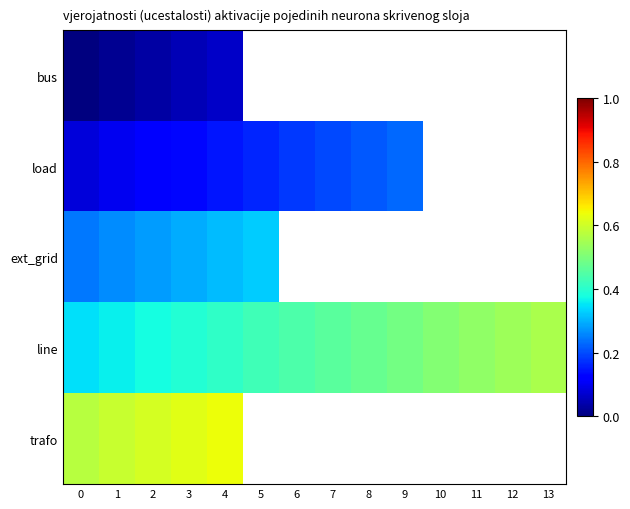

The load series shows 0.0 at 7. True or false?

False